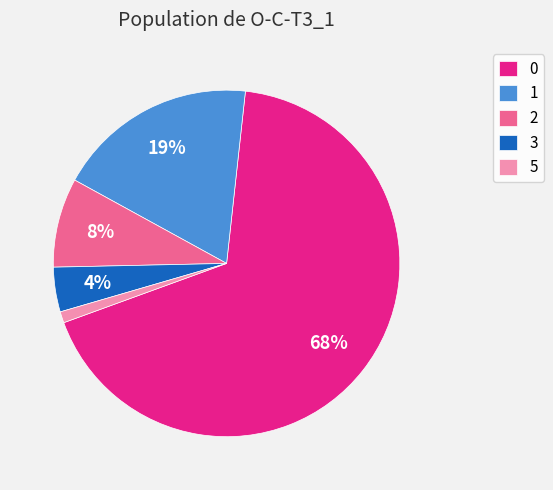

What percentage is the 2 slice, to the nearest percent?

8%